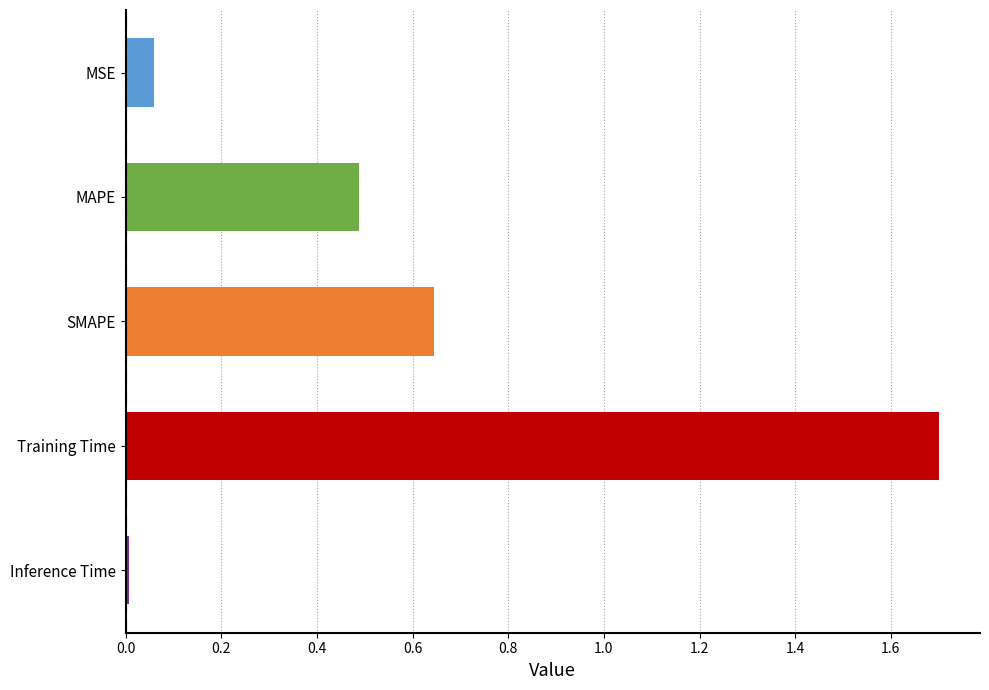

The value at Training Time is 1.7. True or false?

True